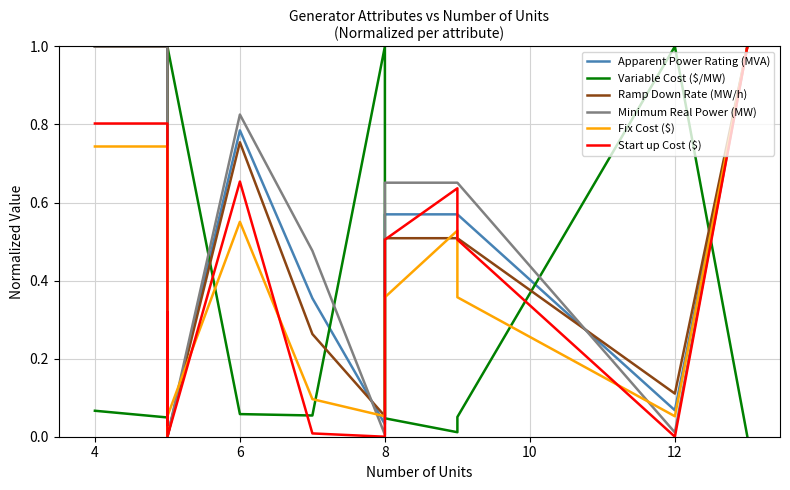

The value of Minimum Real Power (MW) at 14 is 1.7. True or false?

False